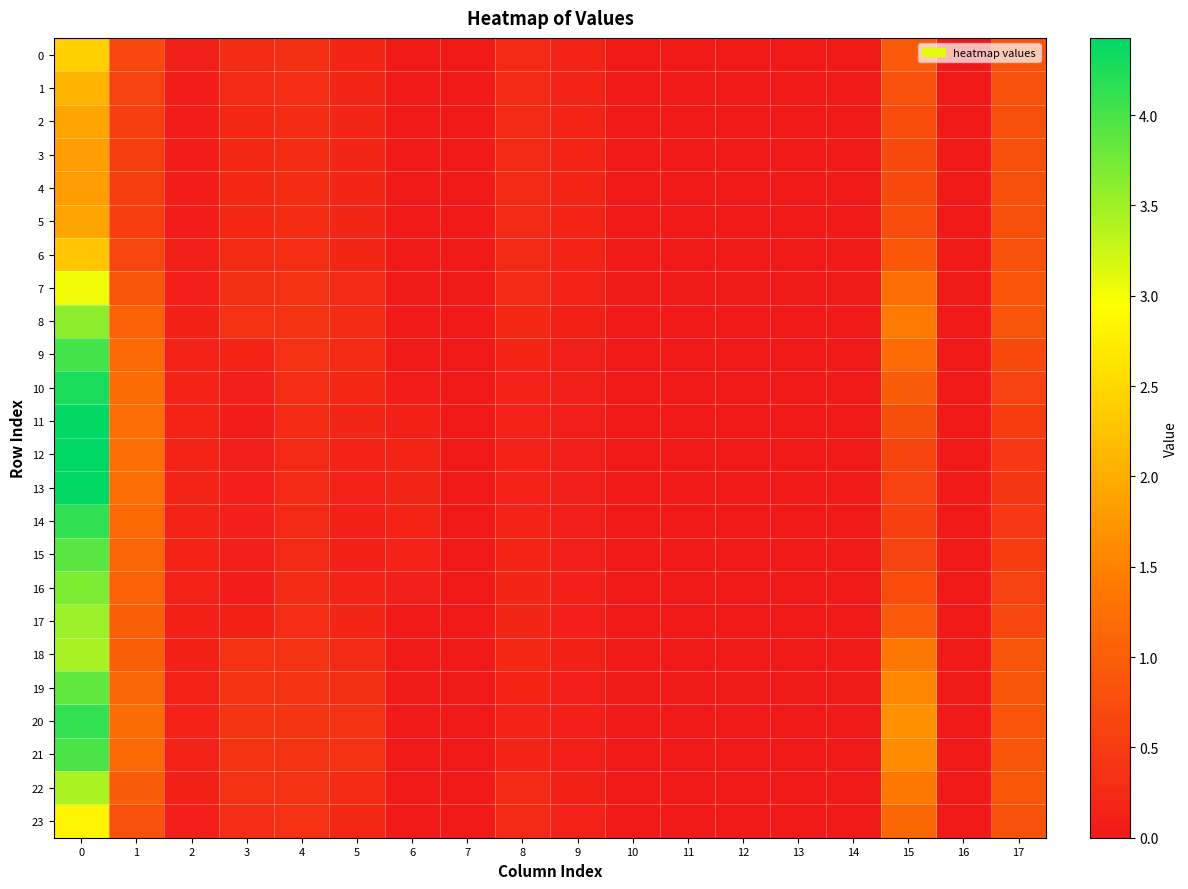

Reading right to left, extract all data points from this chart.

0: 17=0.8	16=0.0	15=0.9	14=0.0	13=0.0	12=0.0	11=0.0	10=0.0	9=0.1	8=0.2	7=0.0	6=0.0	5=0.2	4=0.3	3=0.3	2=0.1	1=0.7	0=2.4
1: 17=0.8	16=0.0	15=0.8	14=0.0	13=0.0	12=0.0	11=0.0	10=0.0	9=0.2	8=0.2	7=0.0	6=0.0	5=0.2	4=0.3	3=0.2	2=0.1	1=0.6	0=2.1
2: 17=0.8	16=0.0	15=0.7	14=0.0	13=0.0	12=0.0	11=0.0	10=0.0	9=0.2	8=0.2	7=0.0	6=0.0	5=0.2	4=0.3	3=0.2	2=0.1	1=0.5	0=1.9
3: 17=0.8	16=0.0	15=0.7	14=0.0	13=0.0	12=0.0	11=0.0	10=0.0	9=0.2	8=0.2	7=0.0	6=0.0	5=0.2	4=0.3	3=0.2	2=0.1	1=0.5	0=1.8
4: 17=0.8	16=0.0	15=0.7	14=0.0	13=0.0	12=0.0	11=0.0	10=0.0	9=0.2	8=0.2	7=0.0	6=0.0	5=0.2	4=0.3	3=0.2	2=0.1	1=0.5	0=1.8
5: 17=0.8	16=0.0	15=0.7	14=0.0	13=0.0	12=0.0	11=0.0	10=0.0	9=0.2	8=0.2	7=0.0	6=0.0	5=0.2	4=0.3	3=0.2	2=0.1	1=0.6	0=1.9
6: 17=0.8	16=0.0	15=0.9	14=0.0	13=0.0	12=0.0	11=0.0	10=0.0	9=0.1	8=0.2	7=0.0	6=0.0	5=0.2	4=0.3	3=0.3	2=0.1	1=0.7	0=2.3
7: 17=0.9	16=0.0	15=1.2	14=0.0	13=0.0	12=0.0	11=0.0	10=0.0	9=0.1	8=0.2	7=0.0	6=0.0	5=0.2	4=0.4	3=0.3	2=0.1	1=0.9	0=3.0
8: 17=0.9	16=0.0	15=1.4	14=0.0	13=0.0	12=0.0	11=0.0	10=0.0	9=0.1	8=0.2	7=0.0	6=0.0	5=0.3	4=0.4	3=0.3	2=0.1	1=1.0	0=3.6
9: 17=0.7	16=0.0	15=1.2	14=0.0	13=0.0	12=0.0	11=0.0	10=0.0	9=0.1	8=0.2	7=0.0	6=0.0	5=0.2	4=0.3	3=0.2	2=0.1	1=1.1	0=4.0
10: 17=0.6	16=0.0	15=1.0	14=0.0	13=0.0	12=0.0	11=0.0	10=0.0	9=0.1	8=0.1	7=0.0	6=0.1	5=0.2	4=0.3	3=0.1	2=0.2	1=1.2	0=4.3
11: 17=0.5	16=0.0	15=0.8	14=0.0	13=0.0	12=0.0	11=0.0	10=0.0	9=0.1	8=0.1	7=0.0	6=0.1	5=0.2	4=0.3	3=0.1	2=0.2	1=1.2	0=4.4
12: 17=0.4	16=0.0	15=0.6	14=0.0	13=0.0	12=0.0	11=0.0	10=0.0	9=0.1	8=0.1	7=0.0	6=0.2	5=0.1	4=0.2	3=0.1	2=0.2	1=1.2	0=4.4
13: 17=0.4	16=0.0	15=0.6	14=0.0	13=0.0	12=0.0	11=0.0	10=0.0	9=0.1	8=0.1	7=0.0	6=0.2	5=0.1	4=0.2	3=0.1	2=0.2	1=1.2	0=4.4
14: 17=0.4	16=0.0	15=0.6	14=0.0	13=0.0	12=0.0	11=0.0	10=0.0	9=0.1	8=0.1	7=0.0	6=0.2	5=0.1	4=0.2	3=0.1	2=0.2	1=1.1	0=4.1
15: 17=0.5	16=0.0	15=0.6	14=0.0	13=0.0	12=0.0	11=0.0	10=0.0	9=0.1	8=0.2	7=0.0	6=0.1	5=0.1	4=0.2	3=0.1	2=0.1	1=1.1	0=3.9
16: 17=0.6	16=0.0	15=0.7	14=0.0	13=0.0	12=0.0	11=0.0	10=0.0	9=0.1	8=0.2	7=0.0	6=0.1	5=0.1	4=0.3	3=0.1	2=0.1	1=1.0	0=3.7
17: 17=0.7	16=0.0	15=0.9	14=0.0	13=0.0	12=0.0	11=0.0	10=0.0	9=0.1	8=0.2	7=0.0	6=0.0	5=0.2	4=0.3	3=0.1	2=0.1	1=1.0	0=3.5
18: 17=0.9	16=0.0	15=1.4	14=0.0	13=0.0	12=0.0	11=0.0	10=0.0	9=0.1	8=0.2	7=0.0	6=0.0	5=0.2	4=0.4	3=0.3	2=0.1	1=1.0	0=3.4
19: 17=0.9	16=0.0	15=1.6	14=0.0	13=0.0	12=0.0	11=0.0	10=0.0	9=0.1	8=0.2	7=0.0	6=0.0	5=0.3	4=0.4	3=0.4	2=0.1	1=1.1	0=3.9
20: 17=0.9	16=0.0	15=1.7	14=0.0	13=0.0	12=0.0	11=0.0	10=0.0	9=0.1	8=0.1	7=0.0	6=0.0	5=0.4	4=0.4	3=0.4	2=0.1	1=1.2	0=4.1
21: 17=0.9	16=0.0	15=1.6	14=0.0	13=0.0	12=0.0	11=0.0	10=0.0	9=0.1	8=0.2	7=0.0	6=0.0	5=0.3	4=0.4	3=0.4	2=0.1	1=1.2	0=4.0
22: 17=0.9	16=0.0	15=1.4	14=0.0	13=0.0	12=0.0	11=0.0	10=0.0	9=0.1	8=0.2	7=0.0	6=0.0	5=0.2	4=0.4	3=0.3	2=0.1	1=1.0	0=3.4
23: 17=0.8	16=0.0	15=1.1	14=0.0	13=0.0	12=0.0	11=0.0	10=0.0	9=0.1	8=0.2	7=0.0	6=0.0	5=0.2	4=0.3	3=0.3	2=0.1	1=0.8	0=2.8